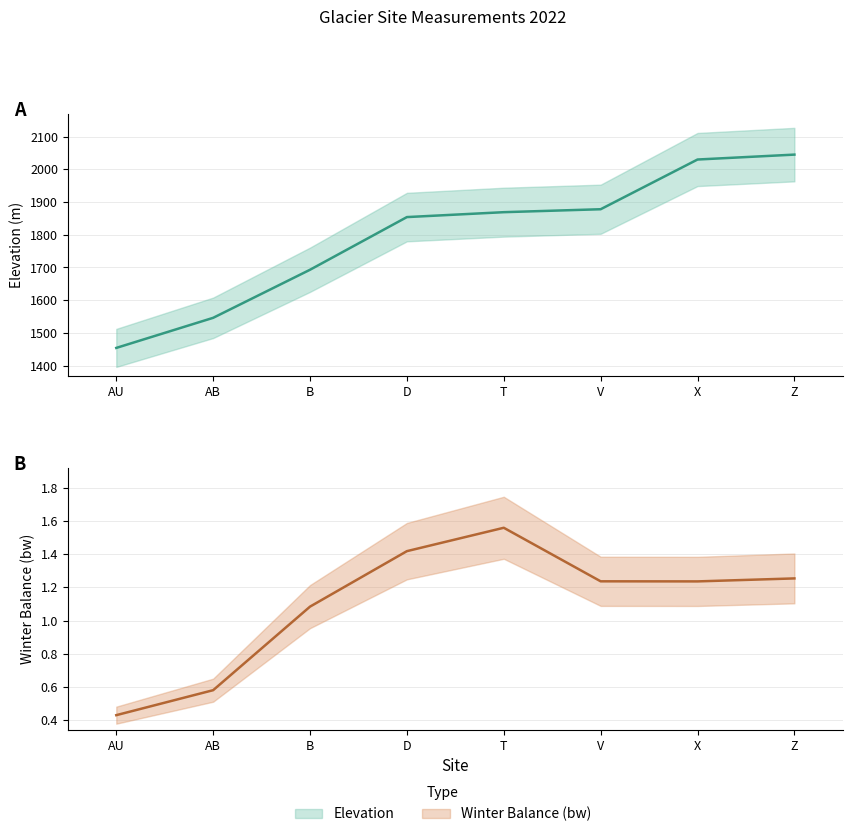

Reading left to right, what are all the values shown in this chart?

elevation: 1454.0	1546.0	1693.0	1854.0	1869.0	1878.0	2030.0	2045.0
bw: 0.4	0.6	1.1	1.4	1.6	1.2	1.2	1.3